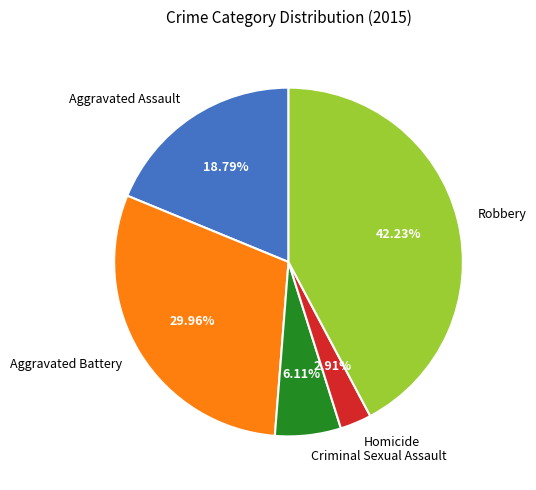

True or false: Robbery accounts for 56% of the total.

False